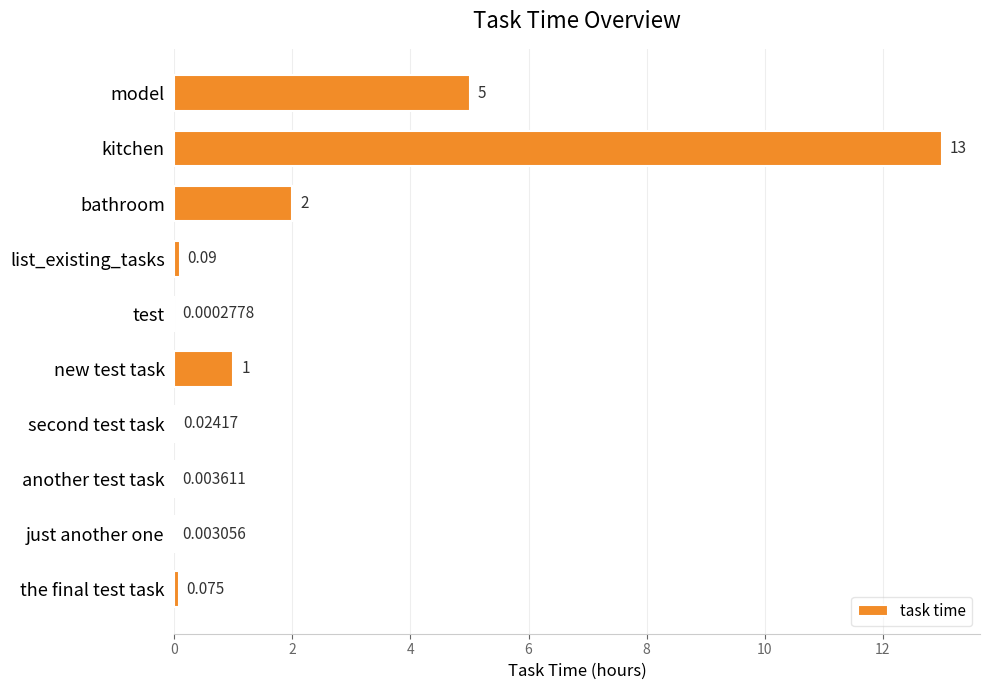

What is the average value?

2.1